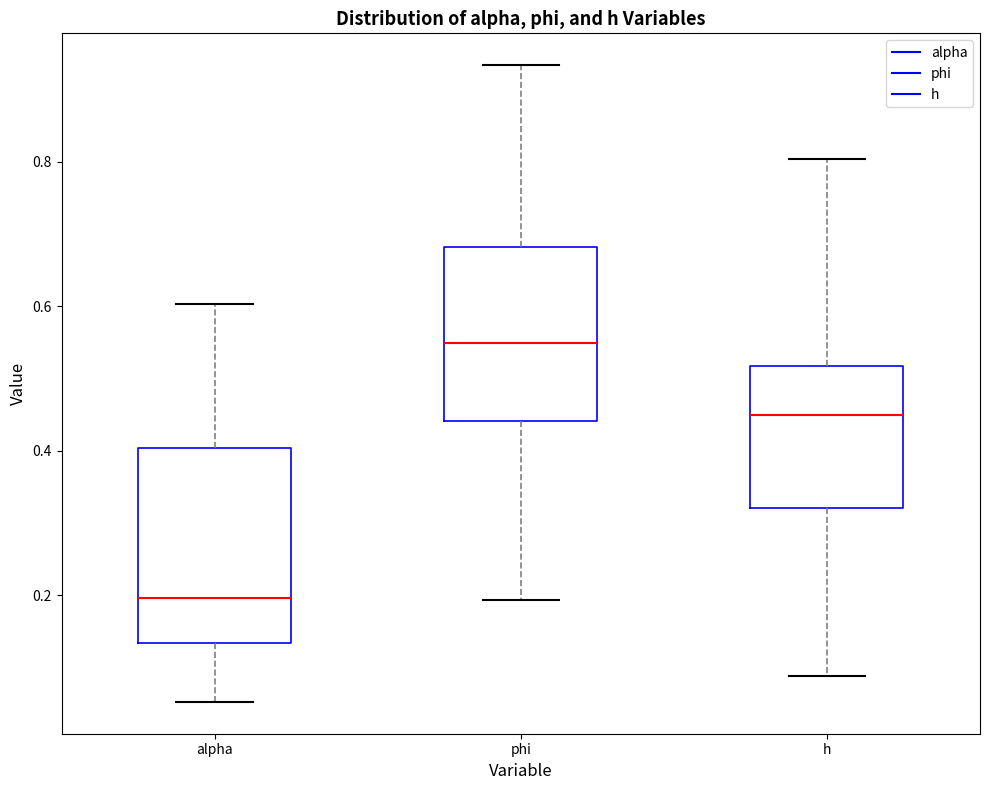

Reading left to right, read every box against the y-axis: the position of its median line, the range the box covers, and the ends of its whiskers. The values are not printed on the chart, so give them approximately, as read against the axis.

alpha: median 0.20, box 0.14 to 0.40, whiskers 0.06 to 0.60
phi: median 0.54, box 0.44 to 0.68, whiskers 0.20 to 0.94
h: median 0.46, box 0.32 to 0.52, whiskers 0.08 to 0.80